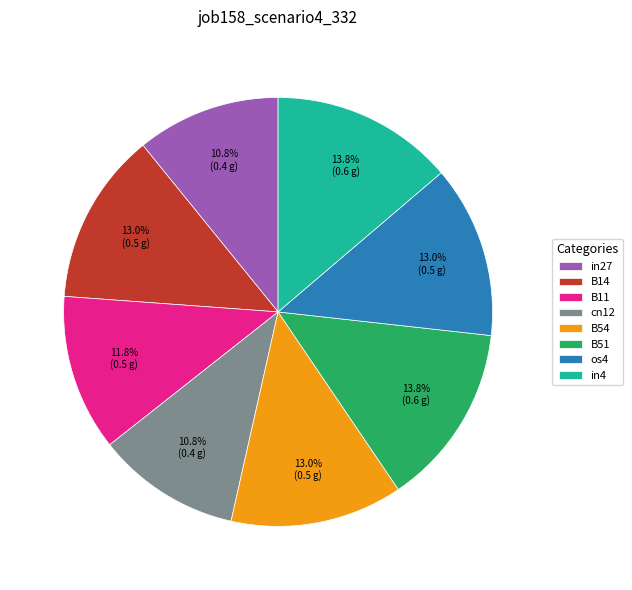

True or false: in27 accounts for 1% of the total.

False